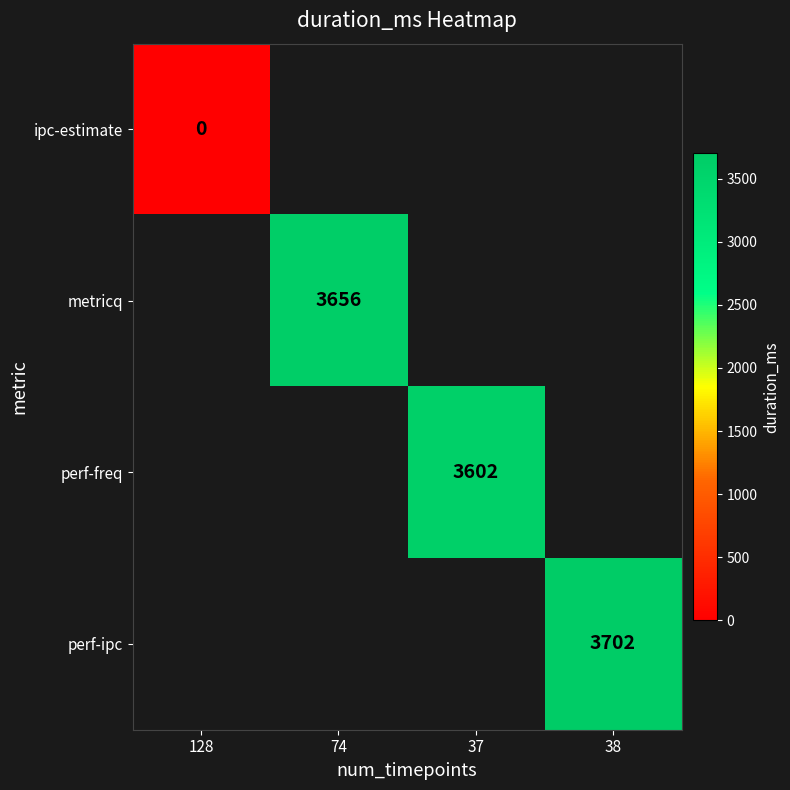

Which series has the widest spread of values?

ipc-estimate